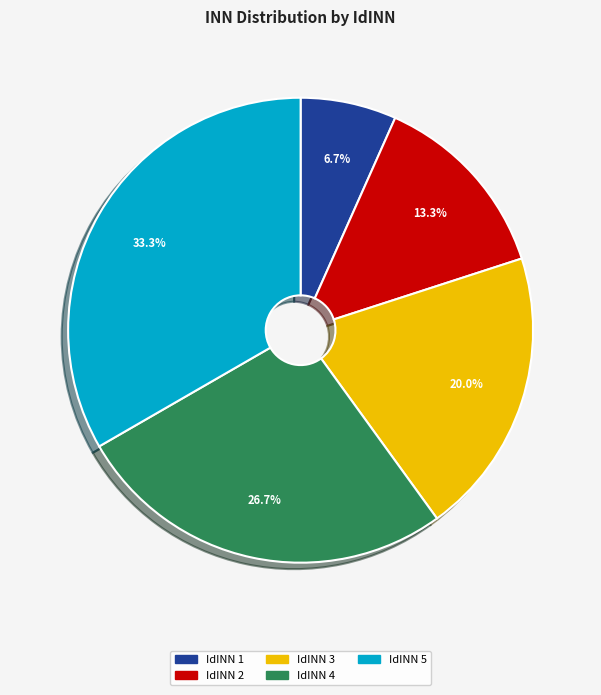

Is there any slice that represents more than half of the pie?

No